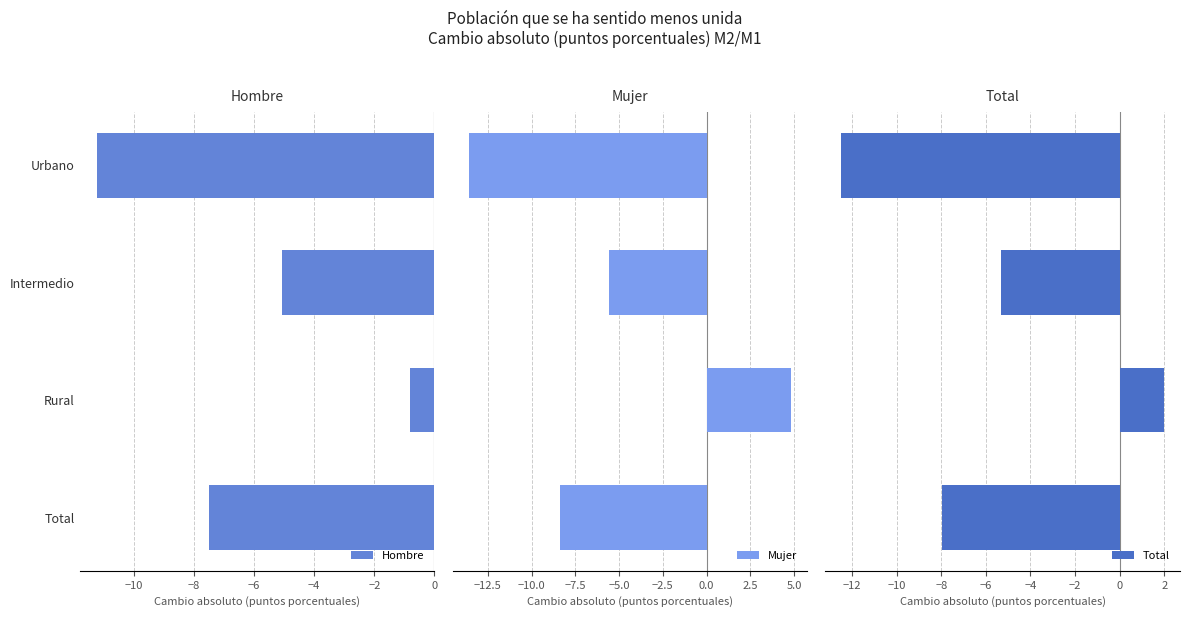

Rank the categories by Hombre value from highest to lowest.

Rural, Intermedio, Total, Urbano